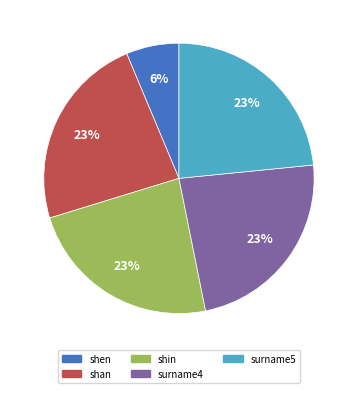

What percentage is the shan slice, to the nearest percent?

23%